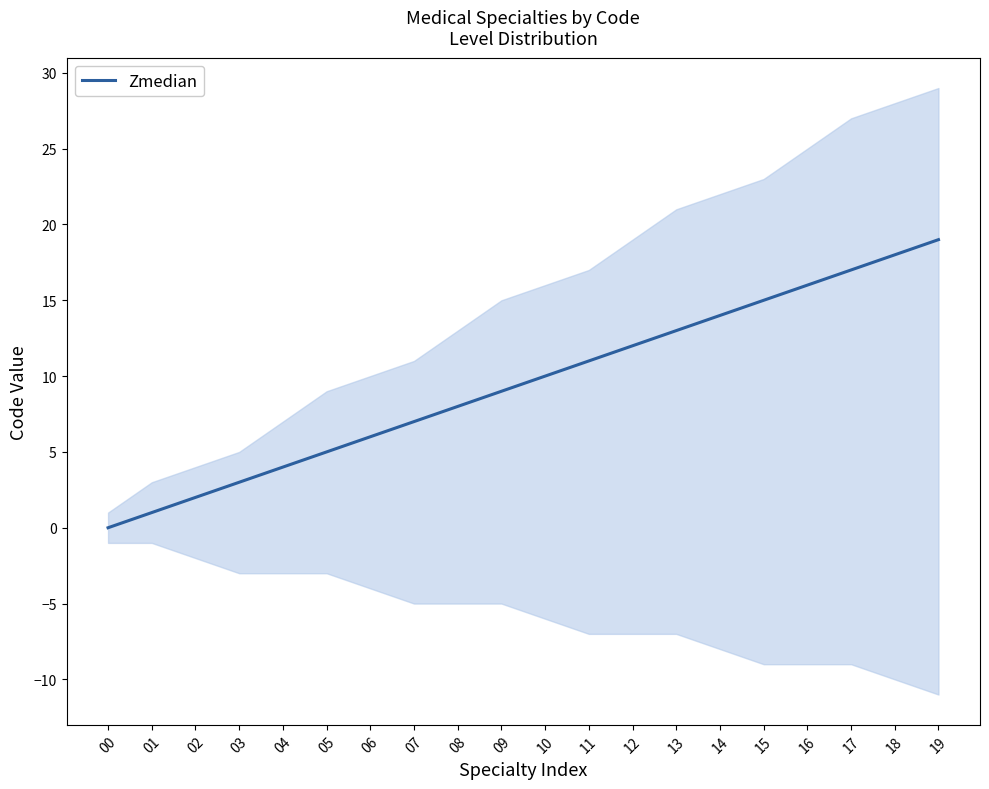

What is the sum of the values at 17 and 02?

19